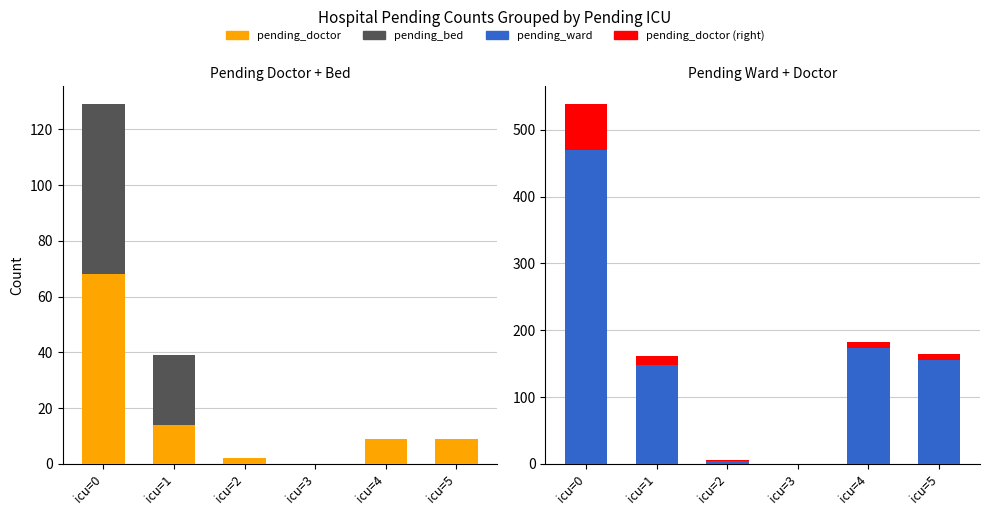

How many data points in pending_bed are above 0?

2